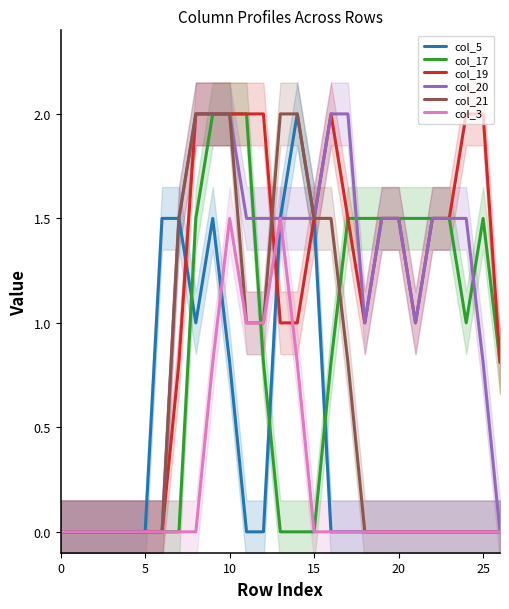

Is the value of col_5 at 12 greater than the value of col_19 at 20?

No